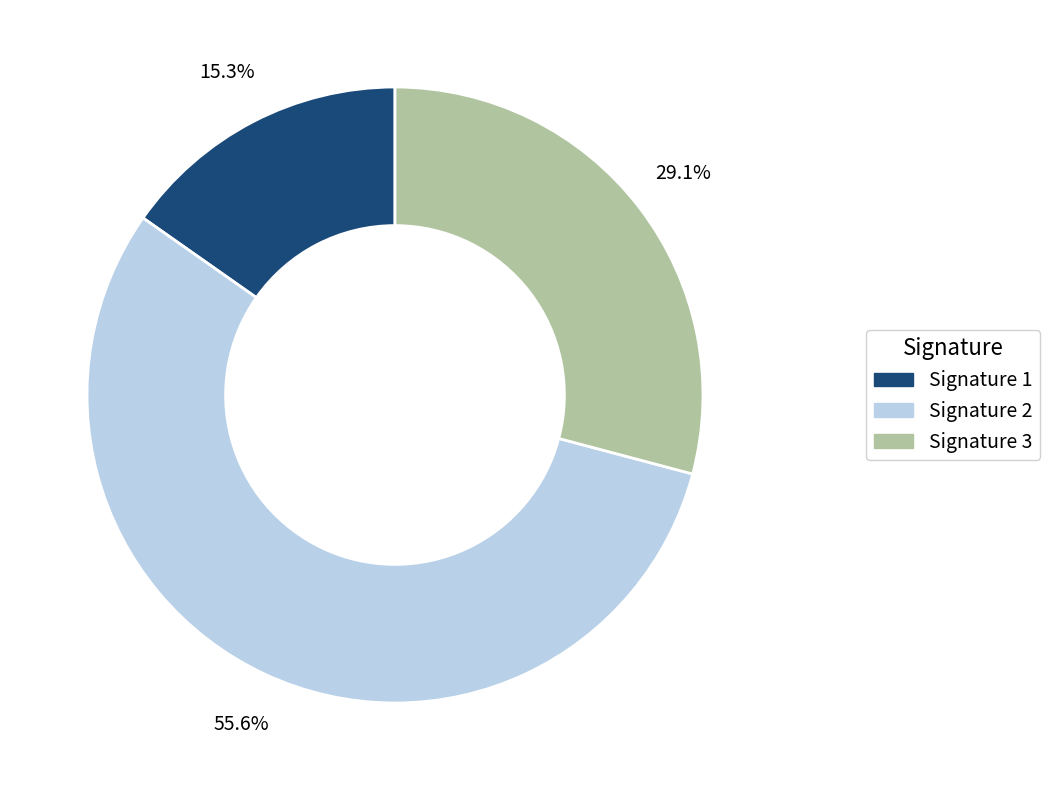

To the nearest percent, what is the difference between the largest and smallest slice percentages?

40%